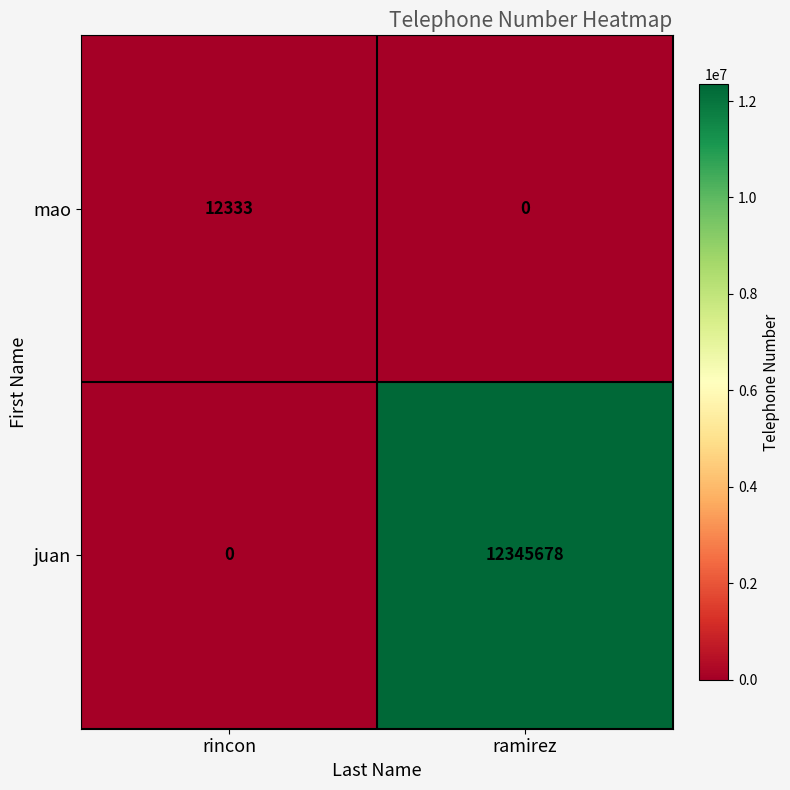

Which series has the widest spread of values?

juan